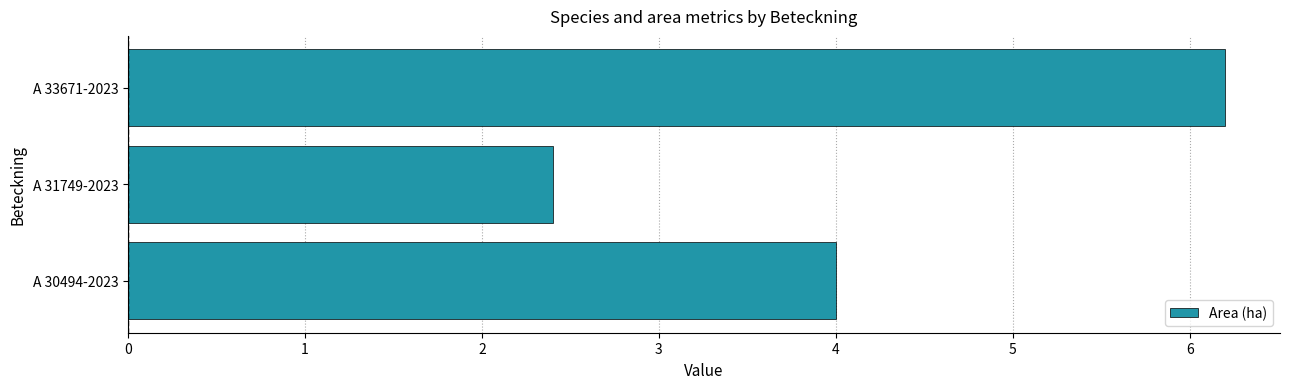

How many distinct data groups are displayed?

1